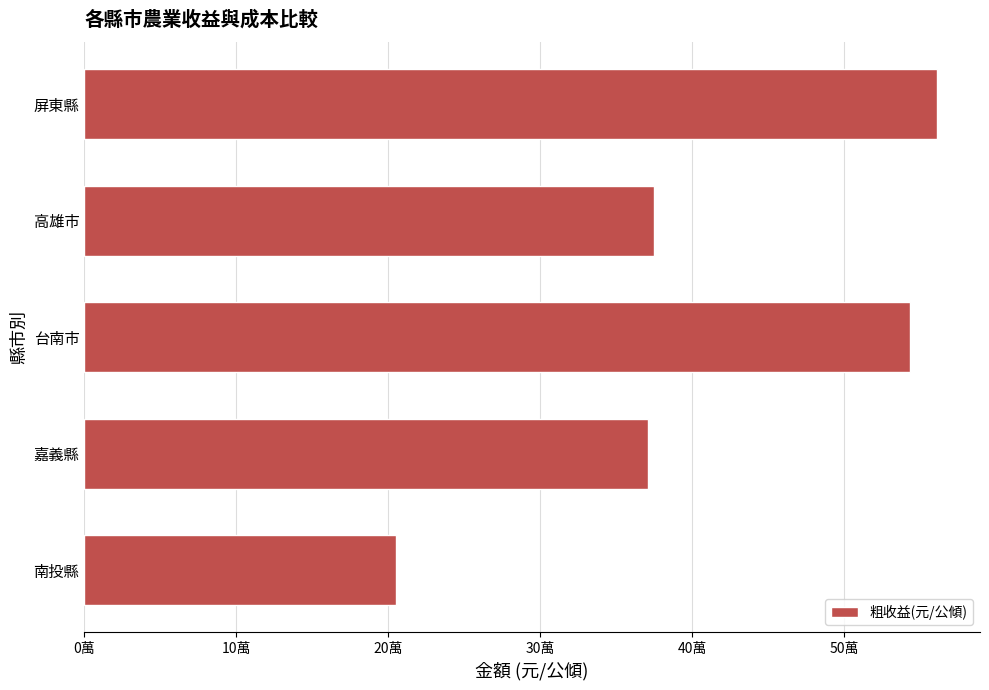

Are the bars horizontal?

Yes